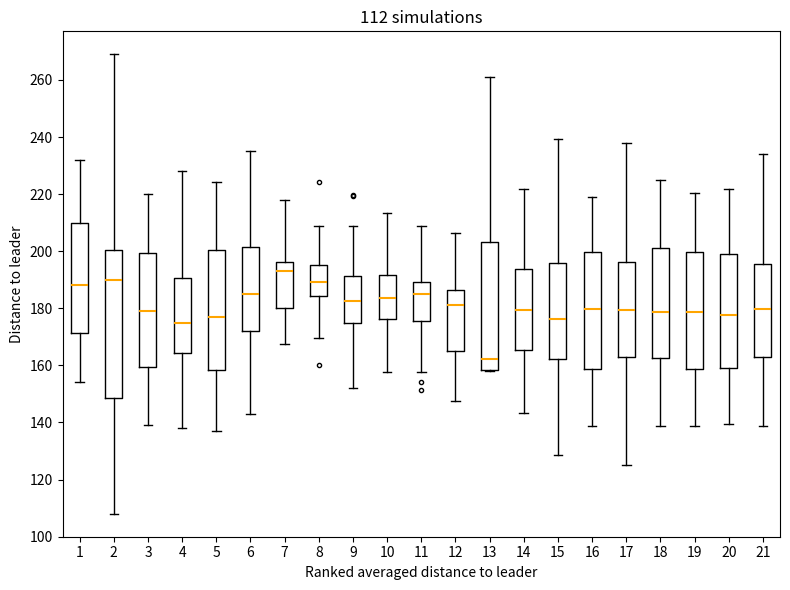

Which box is the tallest, from its lower edge to its upper edge?

2